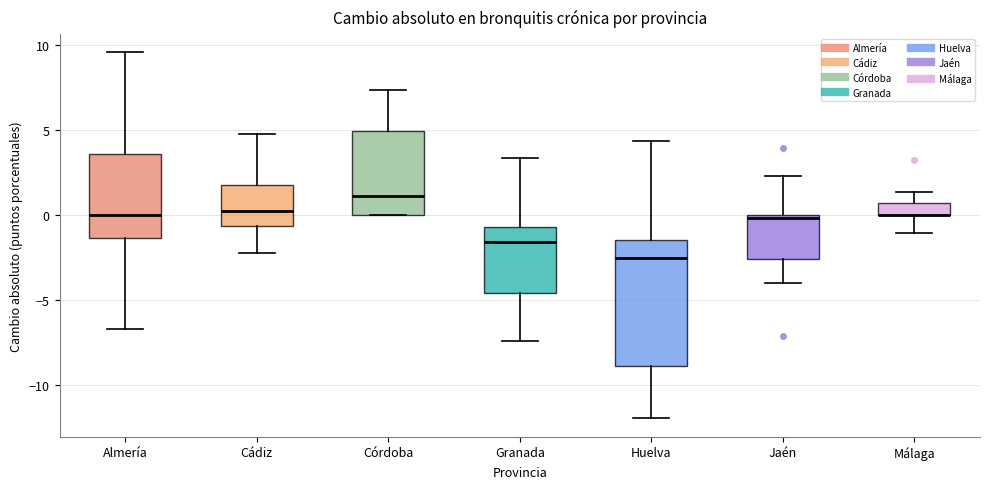

Comparing the boxes themselves (not the whiskers), which one is the tallest?

Huelva